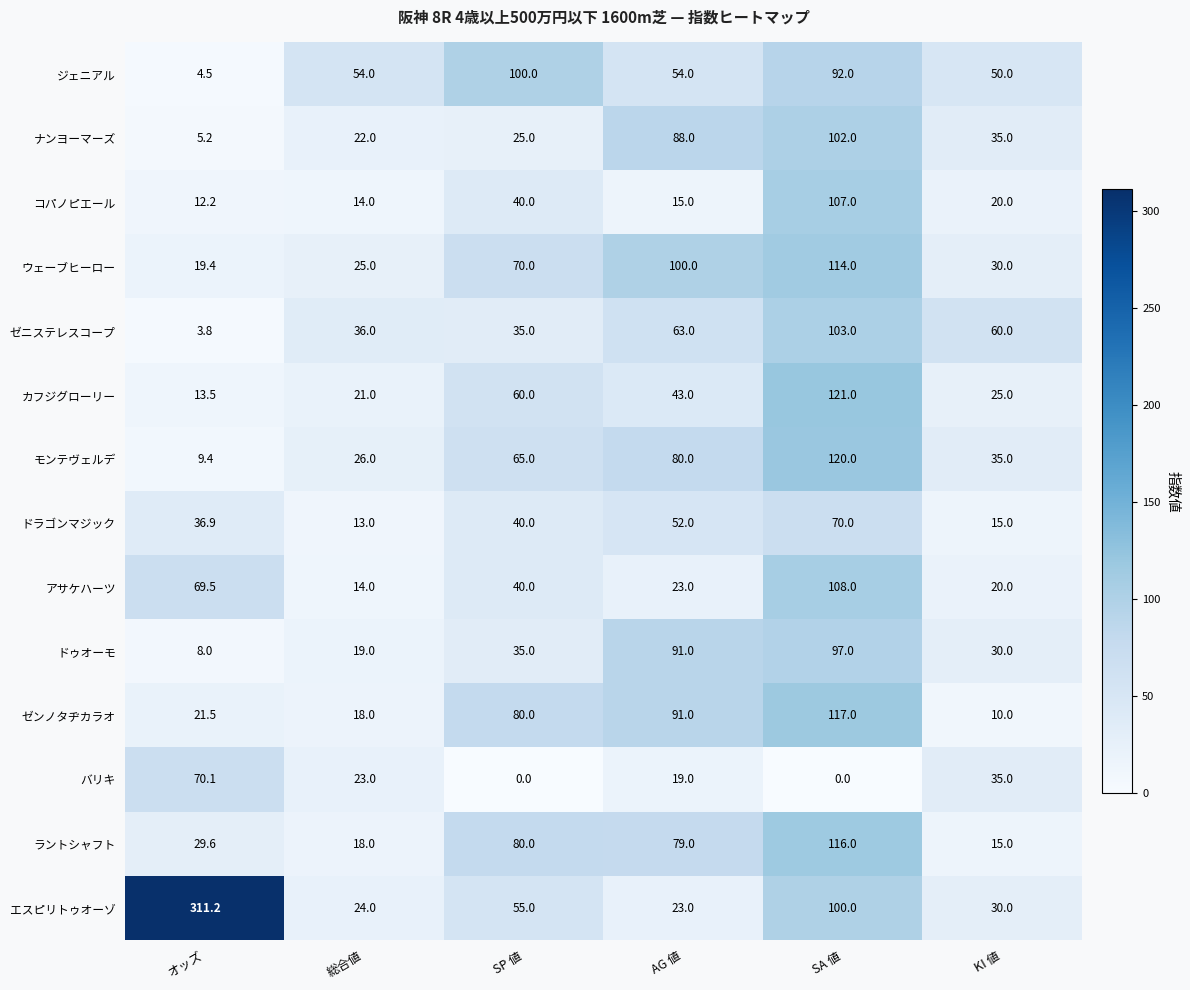

What is the lowest value of the モンテヴェルデ series?

9.4